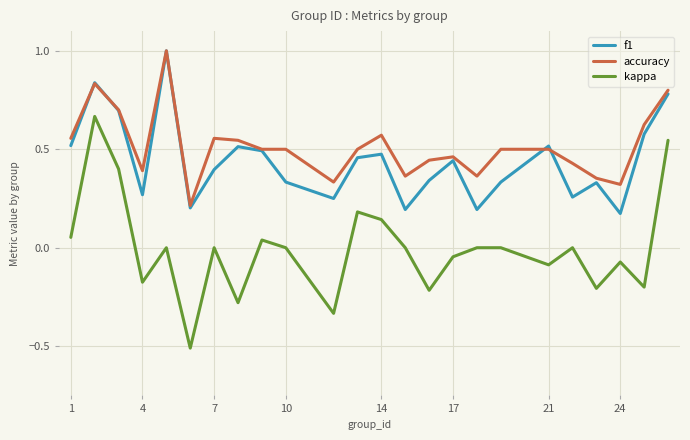

True or false: kappa and accuracy cross at least once.

False